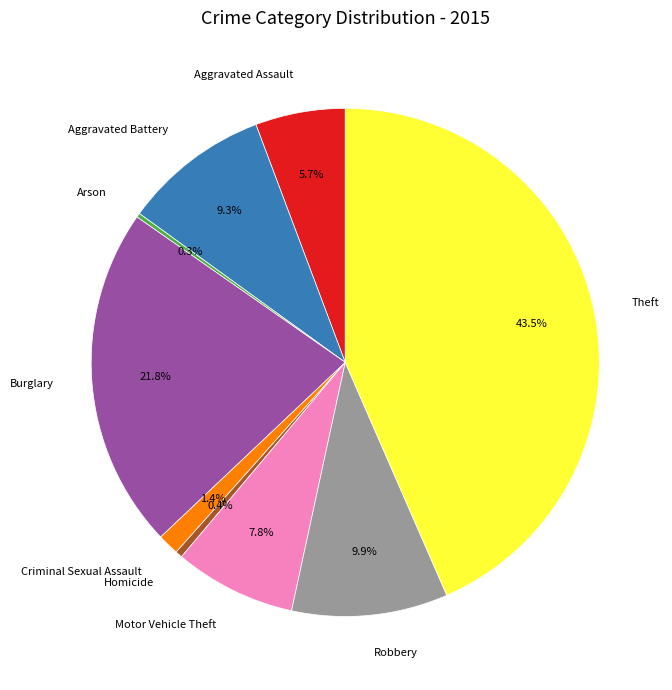

What is the ratio of the value at Burglary to the value at Theft?

0.5